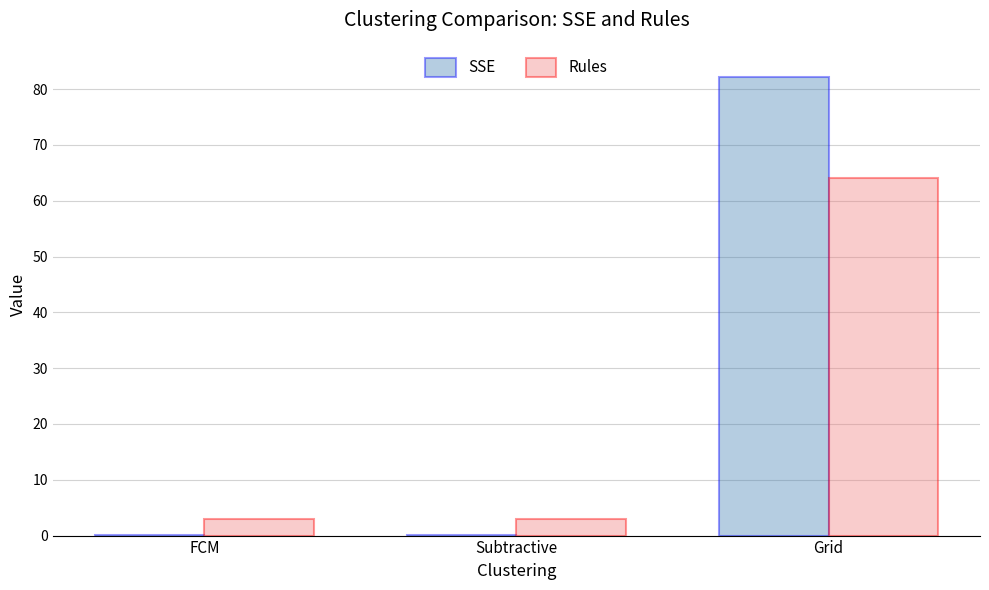

At which label does Rules reach its peak?

Grid